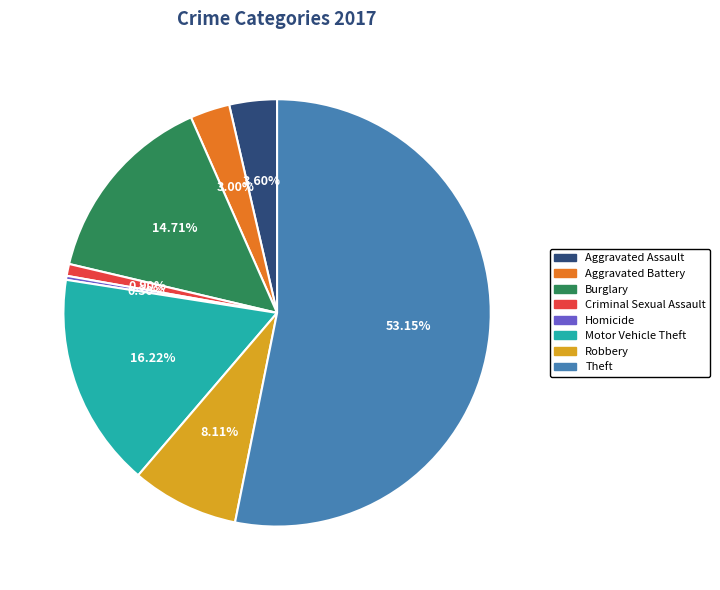

Does Homicide account for over 50% of the chart?

No